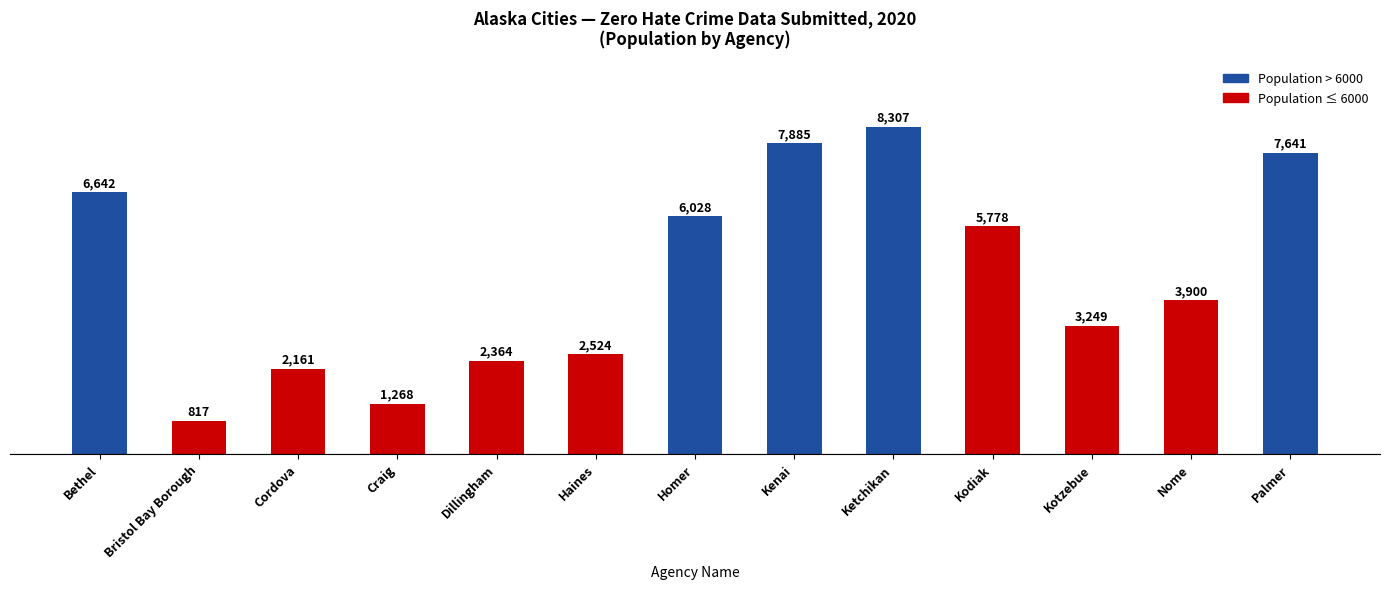

The value at Kodiak is 3422. True or false?

False